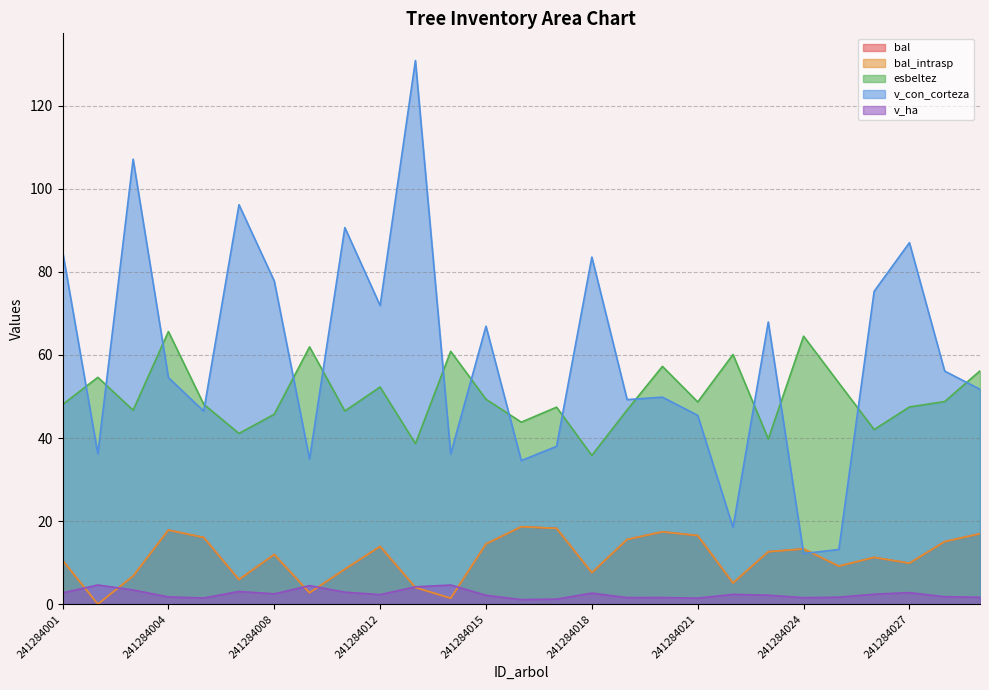

Reading right to left, list all the values displayed in this chart.

bal: 17.0	15.1	9.9	11.3	9.2	13.3	12.6	5.1	16.5	17.4	15.6	7.6	18.2	18.6	14.5	1.4	4.0	13.9	8.4	2.7	12.0	5.9	16.1	17.8	6.8	0.0	10.6
bal_intrasp: 17.0	15.1	9.9	11.3	9.2	13.3	12.6	5.1	16.5	17.4	15.6	7.6	18.2	18.6	14.5	1.4	4.0	13.9	8.4	2.7	12.0	5.9	16.1	17.8	6.8	0.0	10.6
esbeltez: 56.2	48.8	47.5	42.0	53.2	64.5	39.8	60.1	48.7	57.2	46.8	35.8	47.4	43.8	49.3	60.9	38.6	52.3	46.5	62.0	45.7	41.1	48.1	65.6	46.7	54.6	48.0
v_con_corteza: 51.8	56.1	87.0	75.3	13.2	12.2	68.0	18.5	45.5	49.8	49.2	83.6	38.0	34.6	66.9	36.2	130.9	71.9	90.7	34.9	77.8	96.2	46.5	54.6	107.1	36.2	85.0
v_ha: 1.6	1.8	2.8	2.4	1.7	1.6	2.2	2.4	1.4	1.6	1.6	2.7	1.2	1.1	2.1	4.6	4.2	2.3	2.9	4.5	2.5	3.1	1.5	1.7	3.4	4.6	2.7